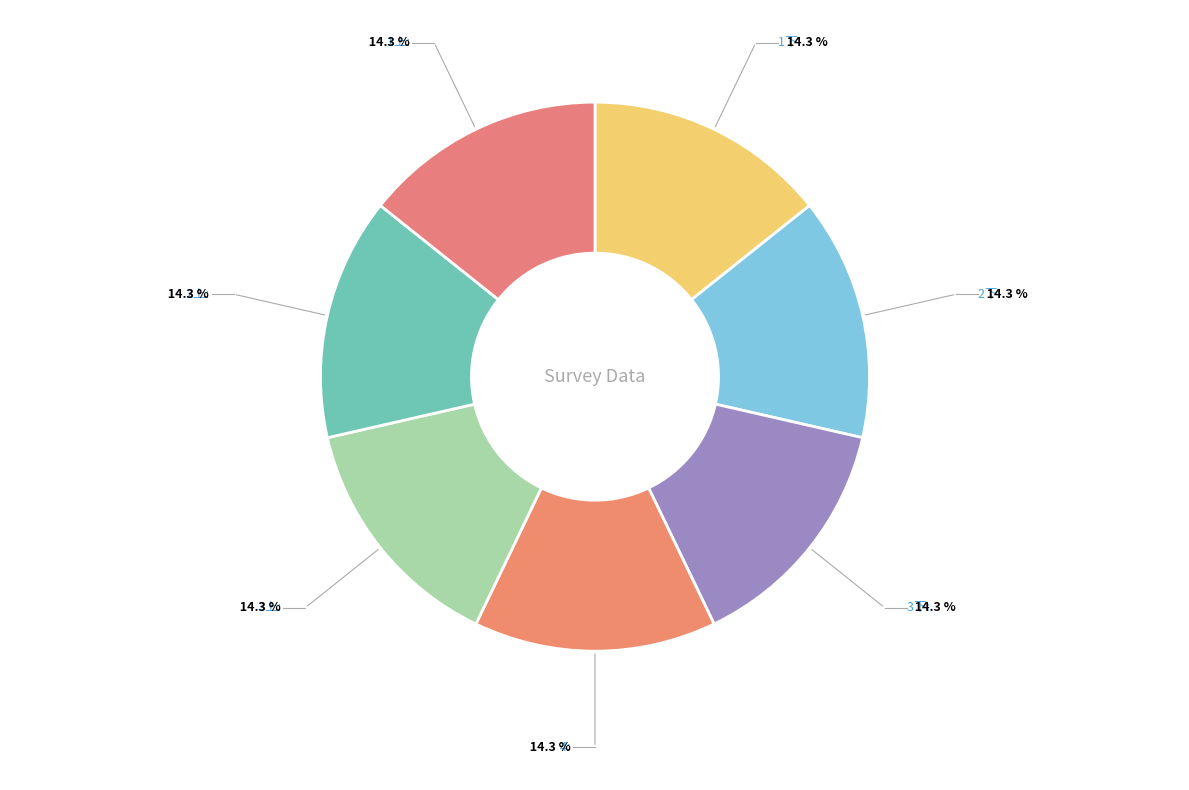

Combined, do 2上 and 3下 account for over 50%?

No